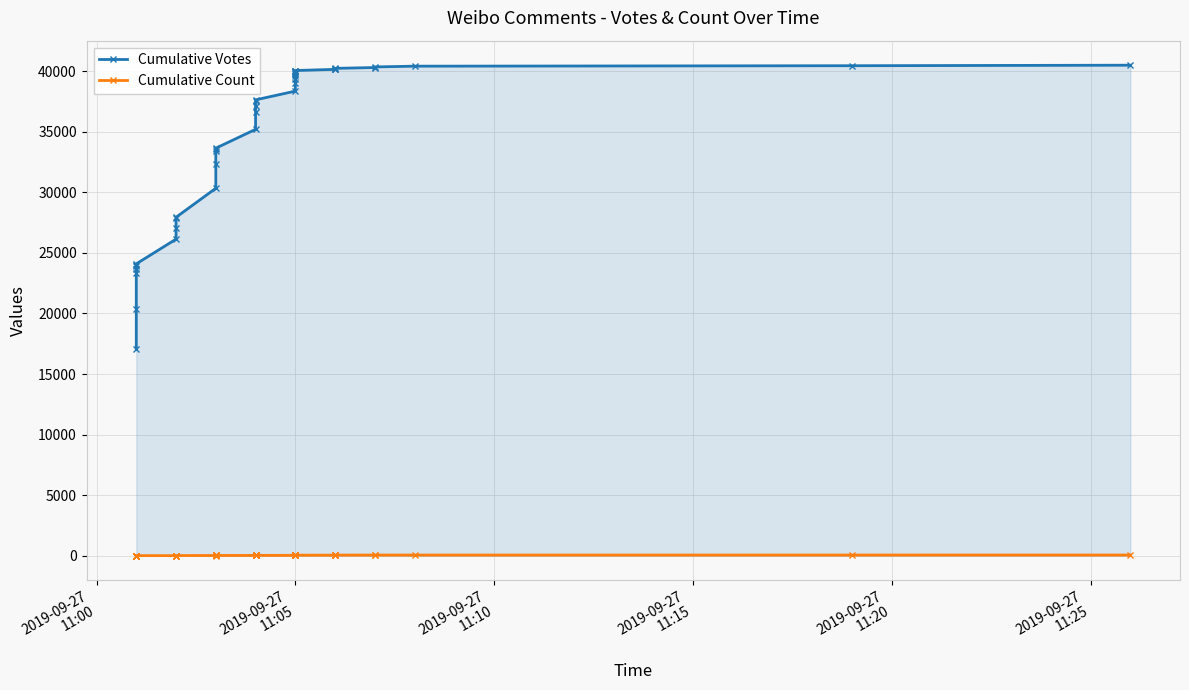

How many categories are shown in the chart?

40